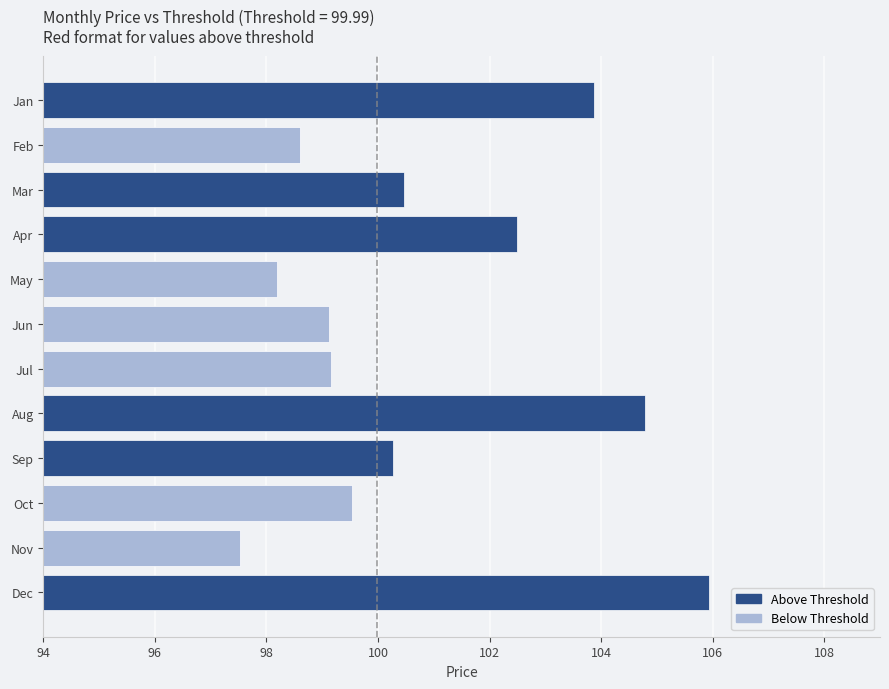

The value at Oct is 68.9. True or false?

False